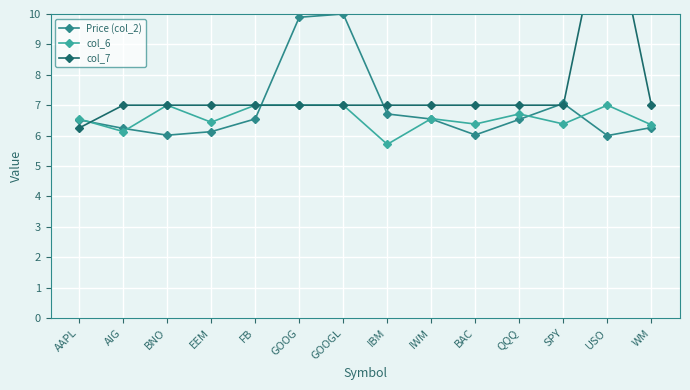

What is the difference between the col_6 values at SPY and USO?

0.6